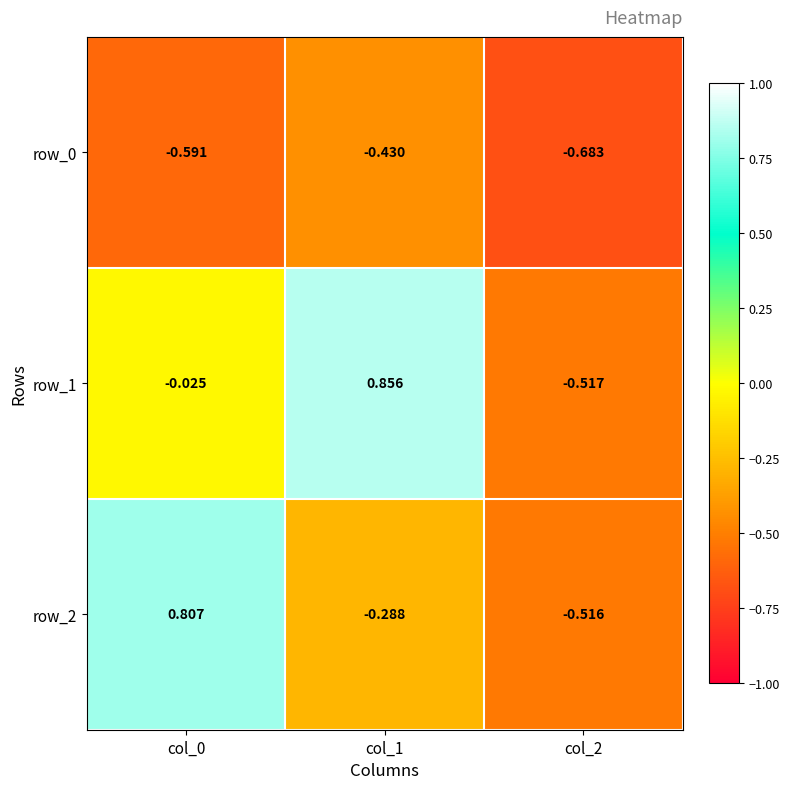

Is the value of row_0 at col_1 greater than the value of row_2 at col_1?

No